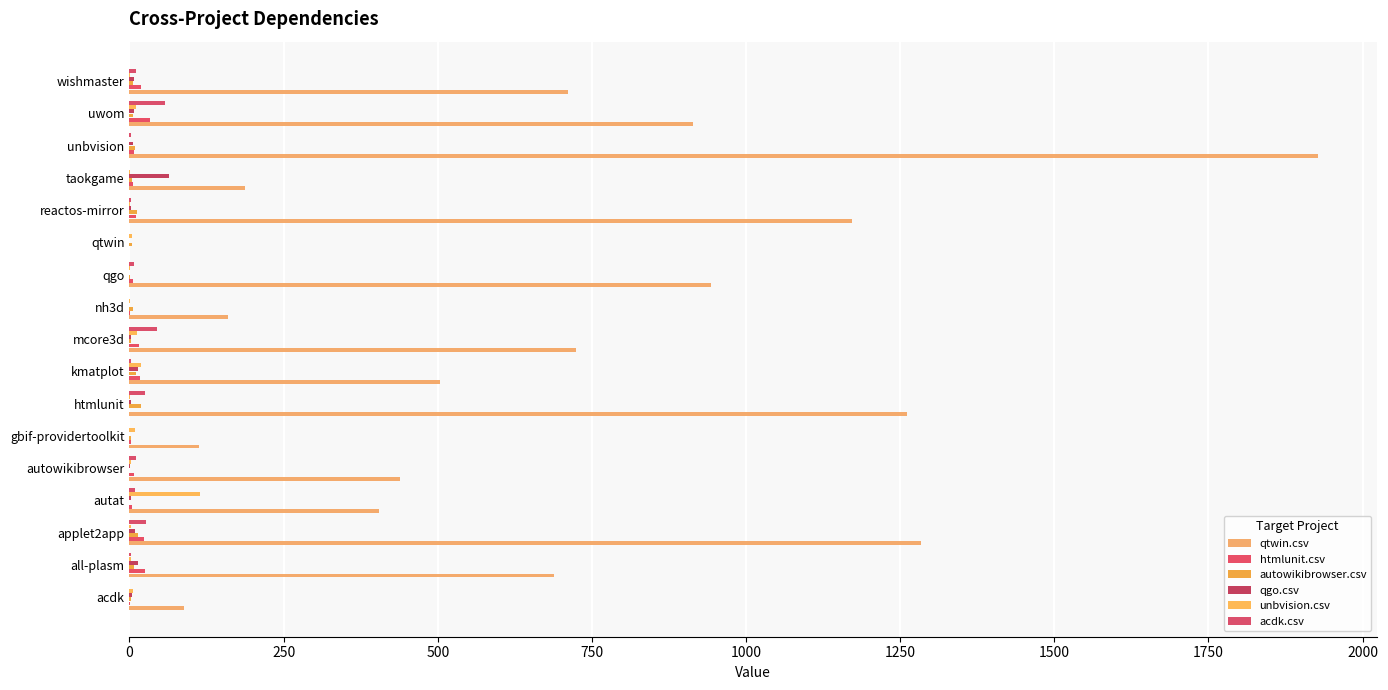

List the series in order of their peak value, highest first.

qtwin.csv, unbvision.csv, qgo.csv, acdk.csv, htmlunit.csv, autowikibrowser.csv